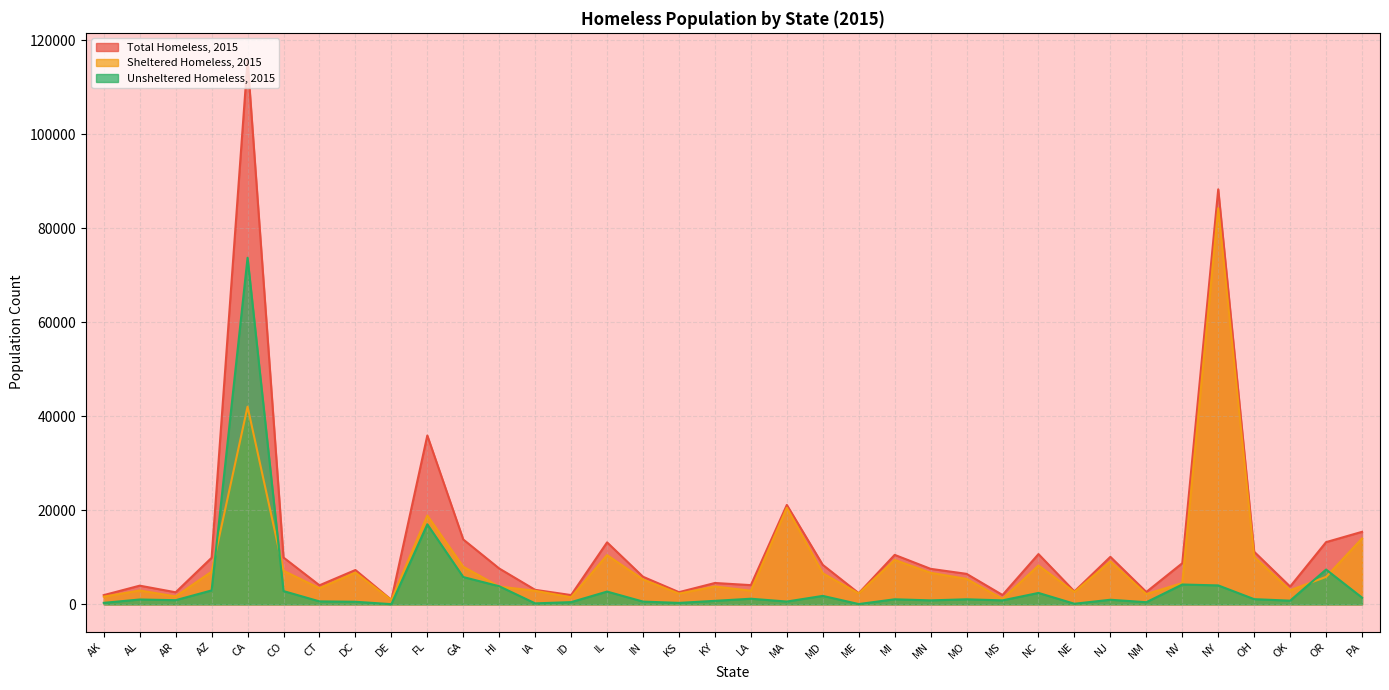

Rank the series by their average value, from lowest to highest.

Unsheltered Homeless, 2015, Sheltered Homeless, 2015, Total Homeless, 2015